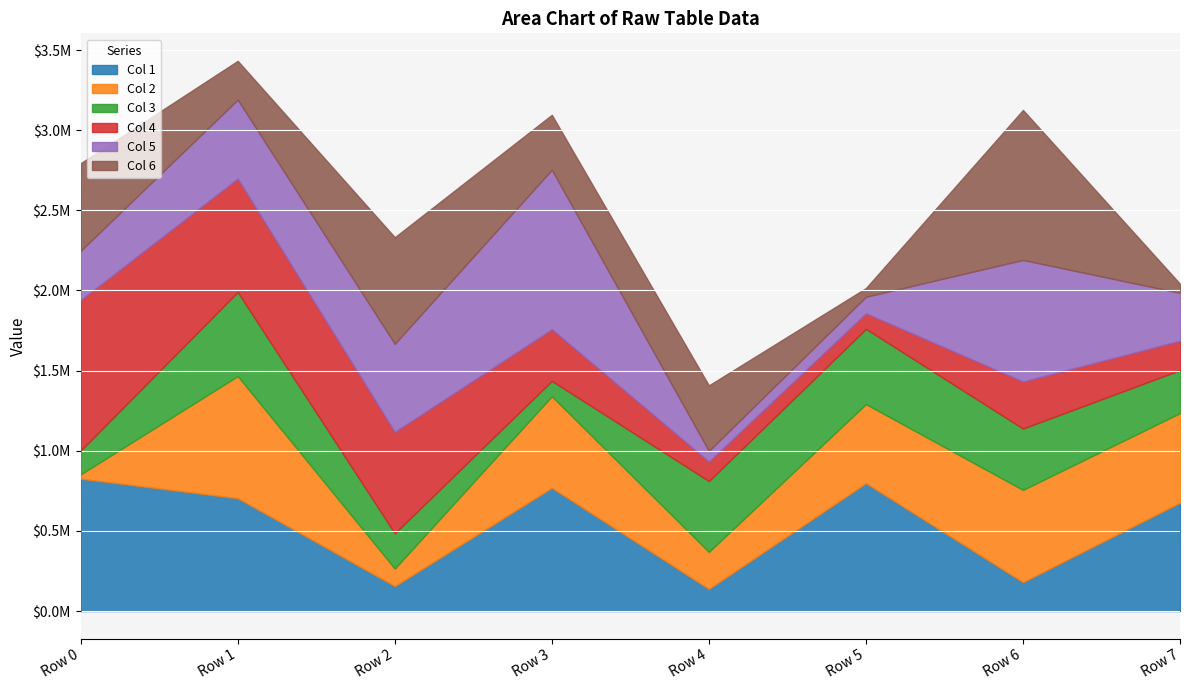

Reading right to left, what are all the values shown in this chart?

Col 1: 675944	179961	797790	137942	768615	155434	704023	825830
Col 2: 558759	575634	492856	230825	570959	109400	761450	26639
Col 3: 268201	382855	469433	442108	96267	219927	524686	148618
Col 4: 183169	293456	97176	121598	321962	632725	707628	939268
Col 5: 298812	758442	103264	66270	995490	549714	492561	307256
Col 6: 56787	935631	54219	408978	342431	664713	242053	546102